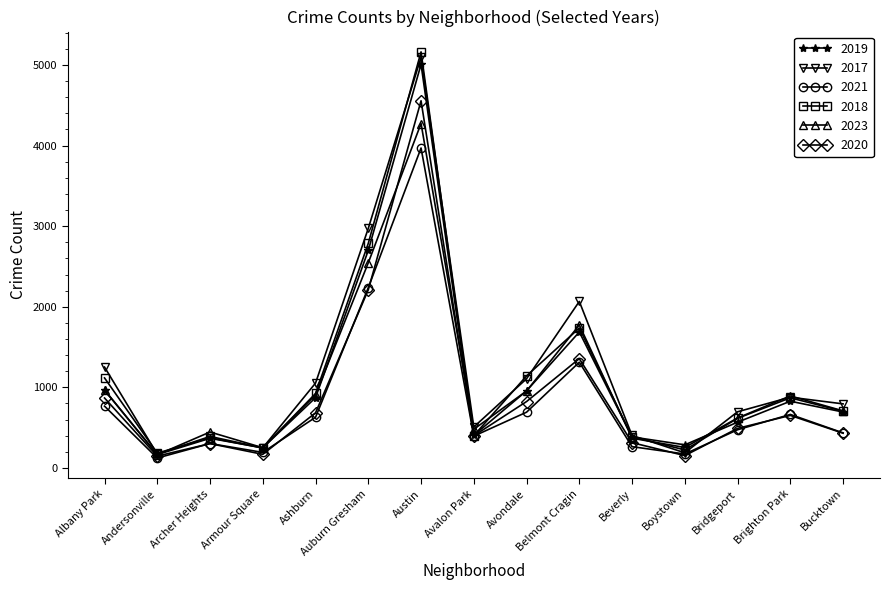

What is the label of the 3rd point from the left?

Archer Heights